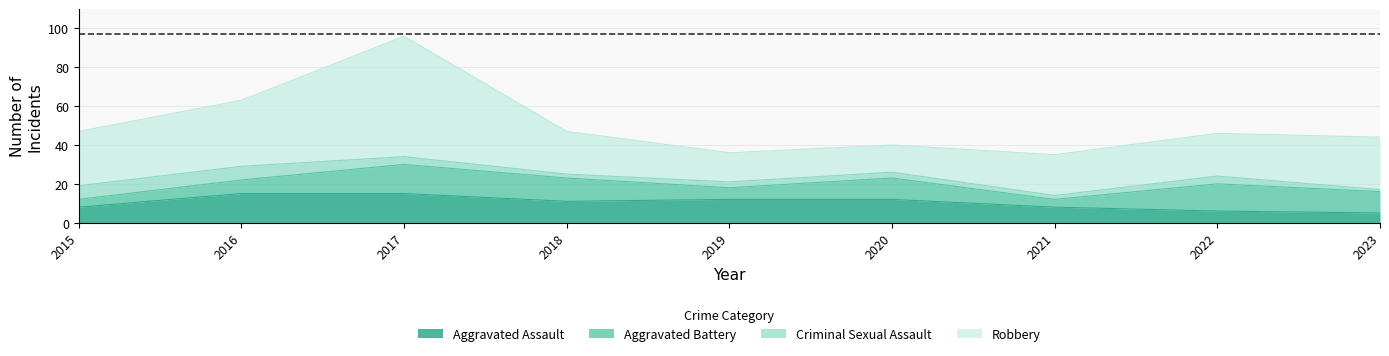

At 2015, list the series in order from largest to smallest.

Robbery, Aggravated Assault, Criminal Sexual Assault, Aggravated Battery